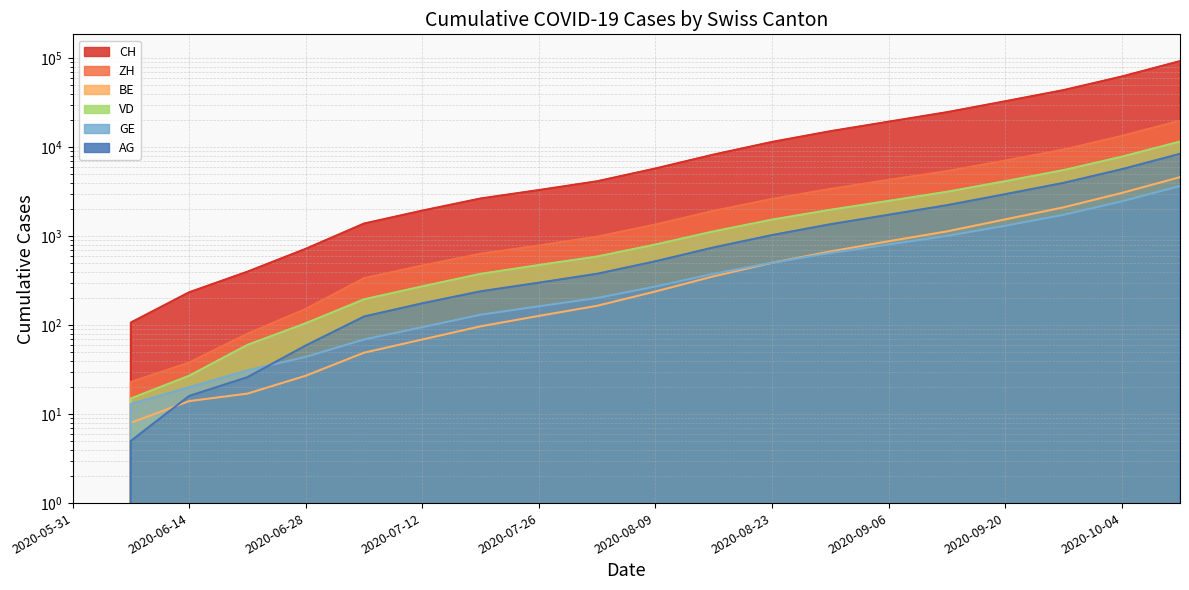

Reading left to right, what are all the values shown in this chart?

CH: 2020-05-31=0	2020-06-07=107	2020-06-14=234	2020-06-21=399	2020-06-28=721	2020-07-05=1386	2020-07-12=1938	2020-07-19=2652	2020-07-26=3299	2020-08-02=4141	2020-08-09=5765	2020-08-16=8267	2020-08-23=11460	2020-08-30=15126	2020-09-06=19350	2020-09-13=24739	2020-09-20=32824	2020-09-27=43813	2020-10-04=62246	2020-10-11=92796
ZH: 2020-05-31=0	2020-06-07=23	2020-06-14=38	2020-06-21=80	2020-06-28=152	2020-07-05=337	2020-07-12=468	2020-07-19=634	2020-07-26=786	2020-08-02=988	2020-08-09=1352	2020-08-16=1928	2020-08-23=2621	2020-08-30=3395	2020-09-06=4291	2020-09-13=5383	2020-09-20=7073	2020-09-27=9393	2020-10-04=13381	2020-10-11=19862
BE: 2020-05-31=0	2020-06-07=8	2020-06-14=14	2020-06-21=17	2020-06-28=27	2020-07-05=49	2020-07-12=69	2020-07-19=97	2020-07-26=127	2020-08-02=165	2020-08-09=239	2020-08-16=354	2020-08-23=502	2020-08-30=673	2020-09-06=877	2020-09-13=1131	2020-09-20=1543	2020-09-27=2107	2020-10-04=3059	2020-10-11=4608
VD: 2020-05-31=0	2020-06-07=15	2020-06-14=27	2020-06-21=60	2020-06-28=105	2020-07-05=195	2020-07-12=273	2020-07-19=377	2020-07-26=474	2020-08-02=591	2020-08-09=806	2020-08-16=1133	2020-08-23=1534	2020-08-30=1979	2020-09-06=2493	2020-09-13=3154	2020-09-20=4149	2020-09-27=5524	2020-10-04=7816	2020-10-11=11580
GE: 2020-05-31=0	2020-06-07=13	2020-06-14=20	2020-06-21=31	2020-06-28=44	2020-07-05=69	2020-07-12=95	2020-07-19=131	2020-07-26=163	2020-08-02=202	2020-08-09=272	2020-08-16=378	2020-08-23=504	2020-08-30=647	2020-09-06=806	2020-09-13=1007	2020-09-20=1309	2020-09-27=1738	2020-10-04=2462	2020-10-11=3665
AG: 2020-05-31=0	2020-06-07=5	2020-06-14=16	2020-06-21=26	2020-06-28=59	2020-07-05=125	2020-07-12=176	2020-07-19=240	2020-07-26=300	2020-08-02=378	2020-08-09=522	2020-08-16=748	2020-08-23=1028	2020-08-30=1361	2020-09-06=1740	2020-09-13=2228	2020-09-20=2964	2020-09-27=3968	2020-10-04=5655	2020-10-11=8422